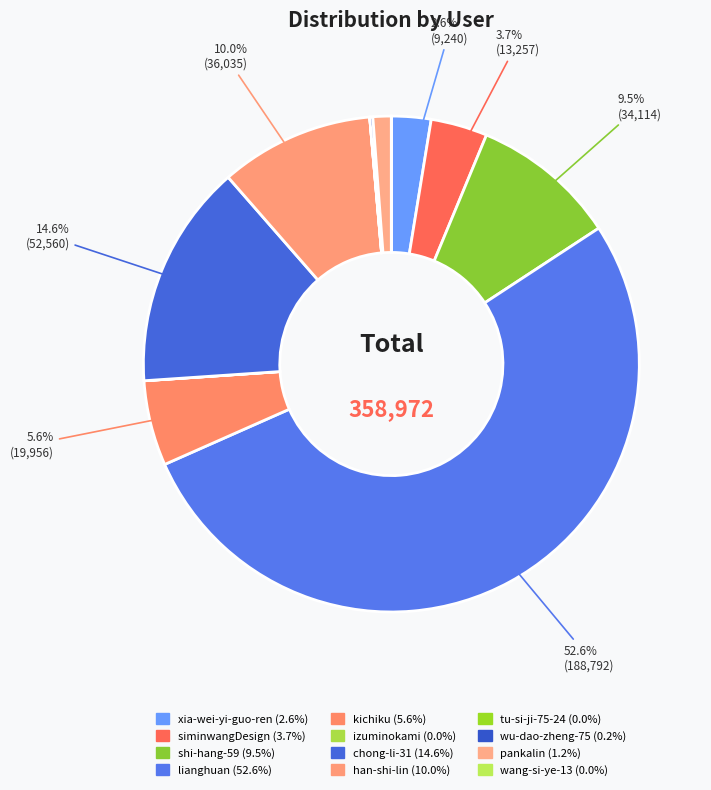

Combined, what portion of the pie is izuminokami and siminwangDesign?

3.7%